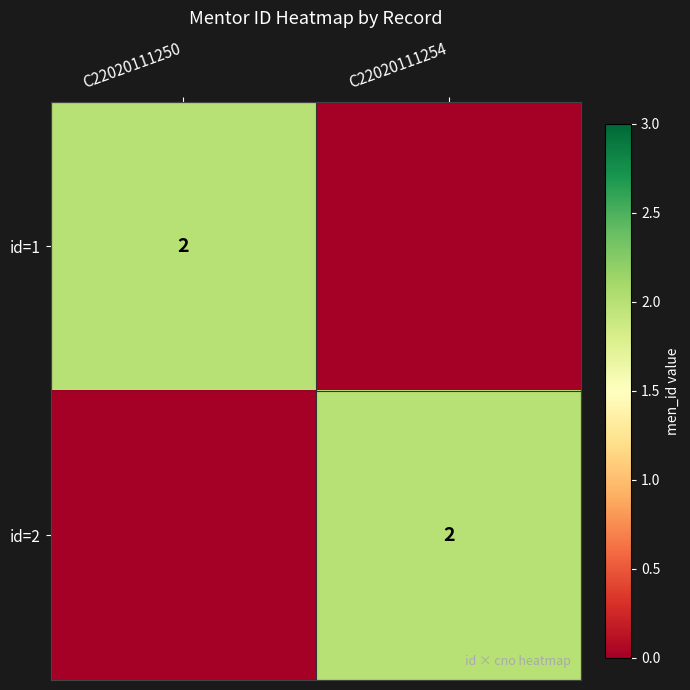

The id=2 series shows 2 at C22020111254. True or false?

True